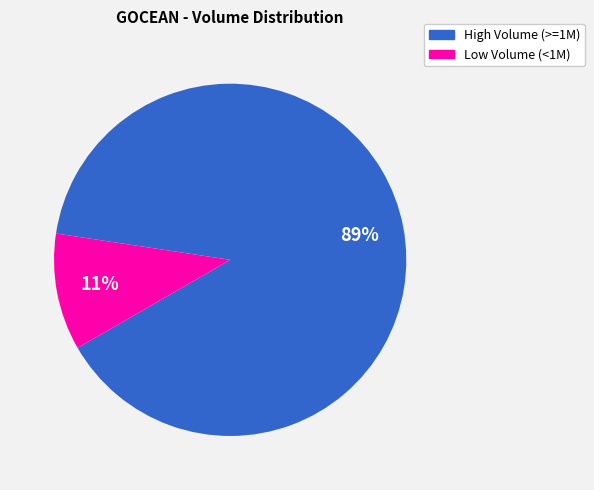

Is there any slice that represents more than half of the pie?

Yes